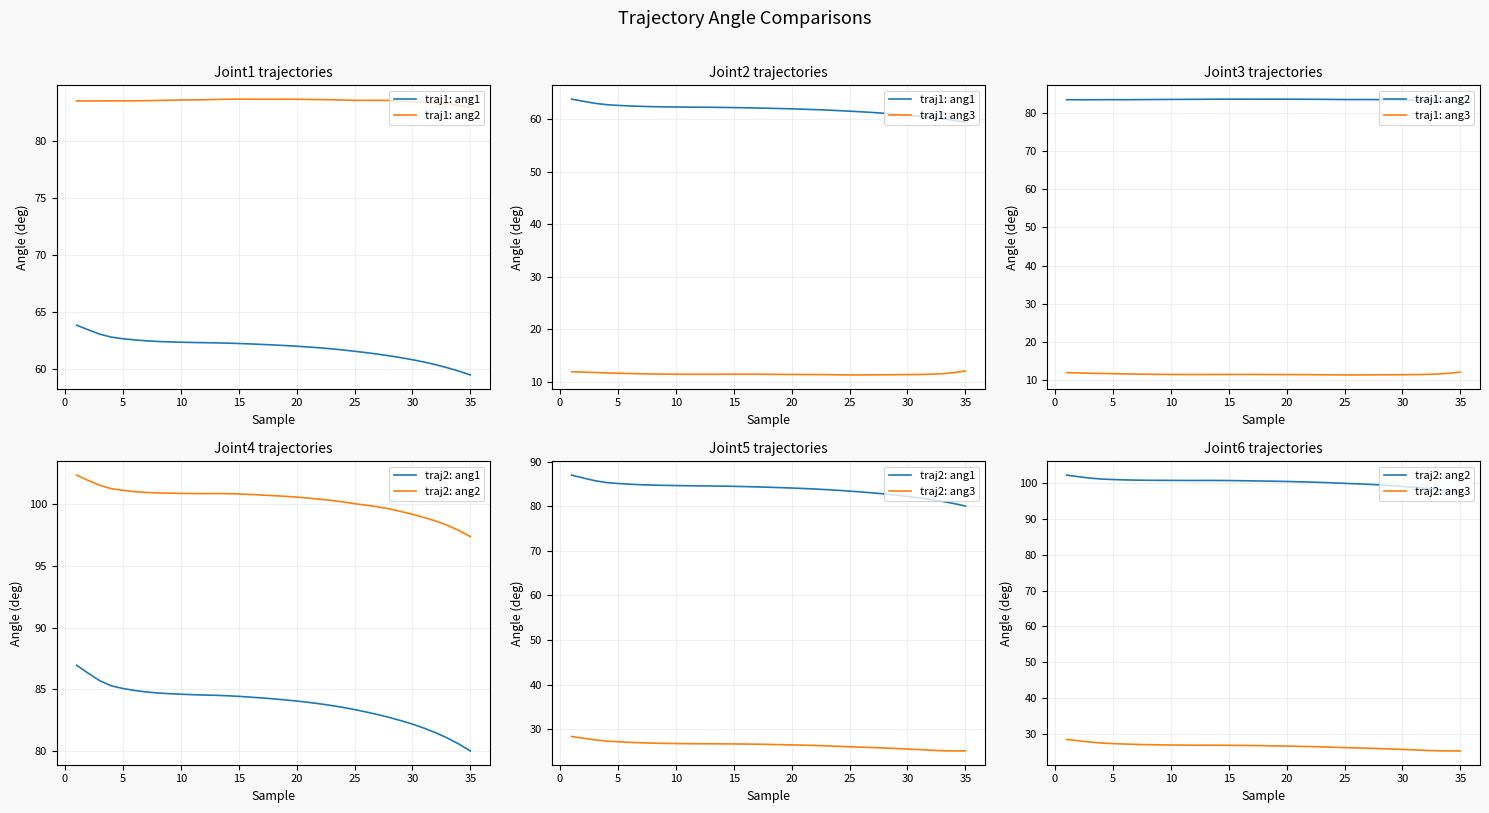

Is this an area chart (filled region under the line)?

No